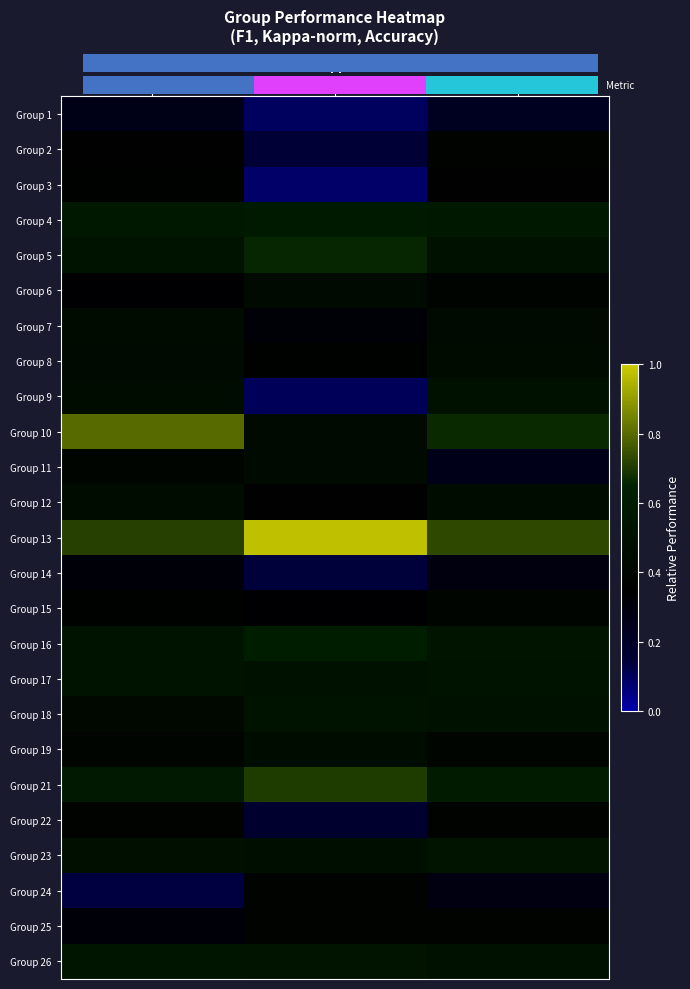

At which category does the chart reach its minimum across all series?

Kappa
(norm.)